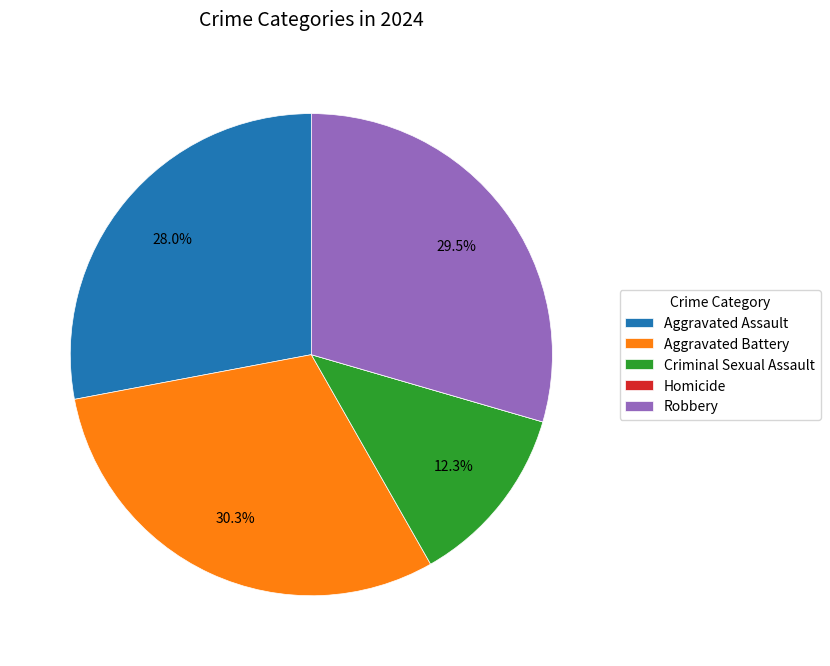

To the nearest percent, what is the average slice percentage?

20%